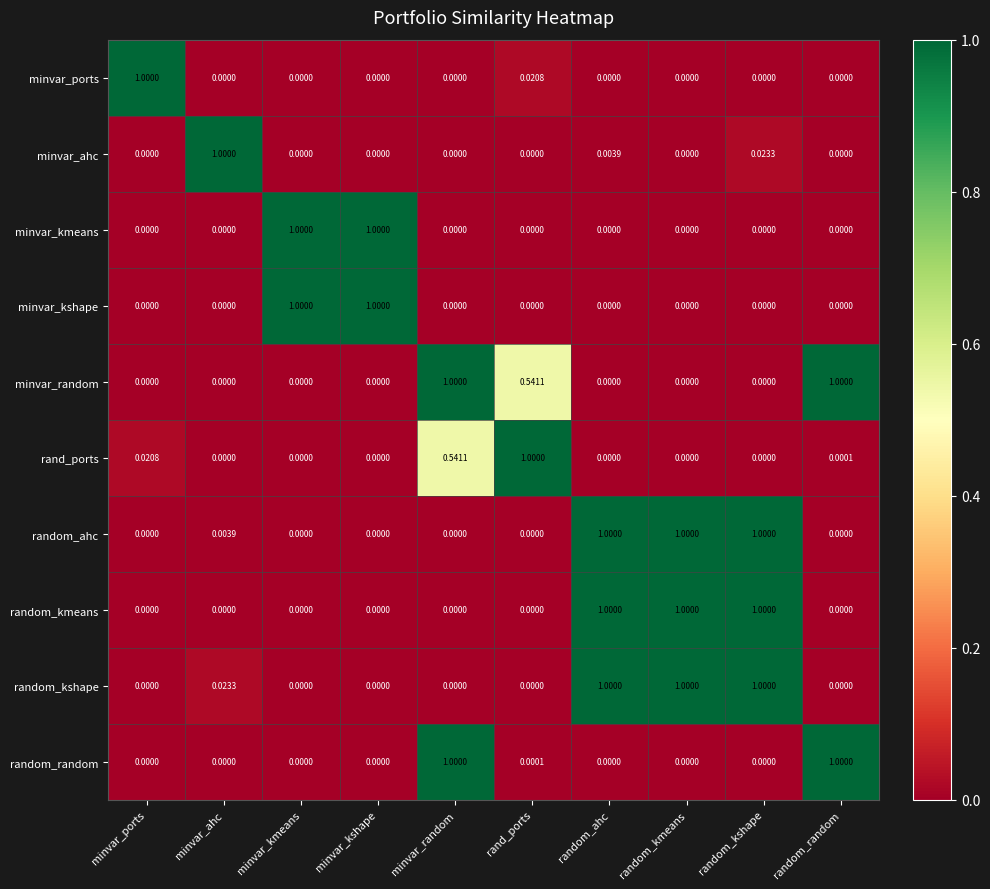

Which series has the largest total across all categories?

random_kshape